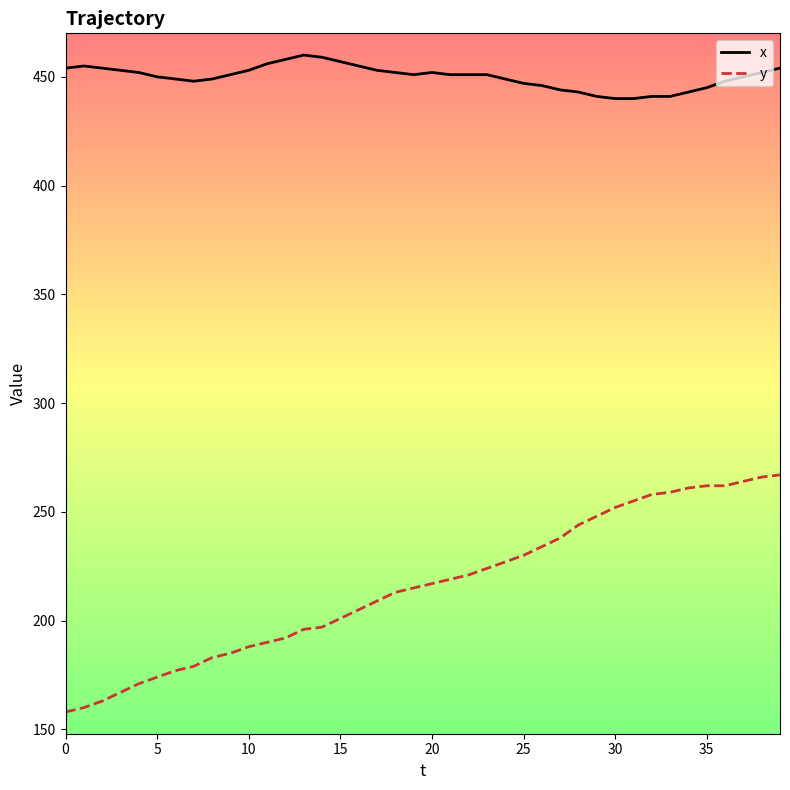

Rank the series by their maximum value, from lowest to highest.

y, x